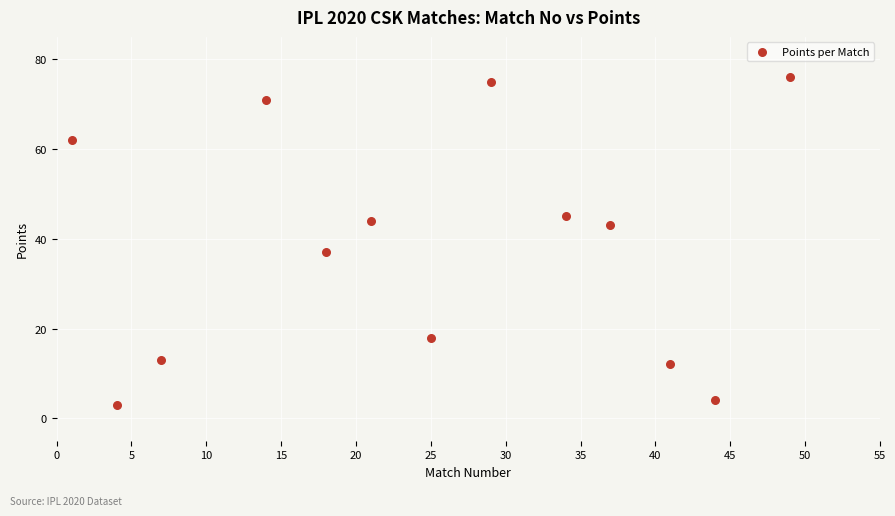

What is the range of Y values (max minus min)?

73